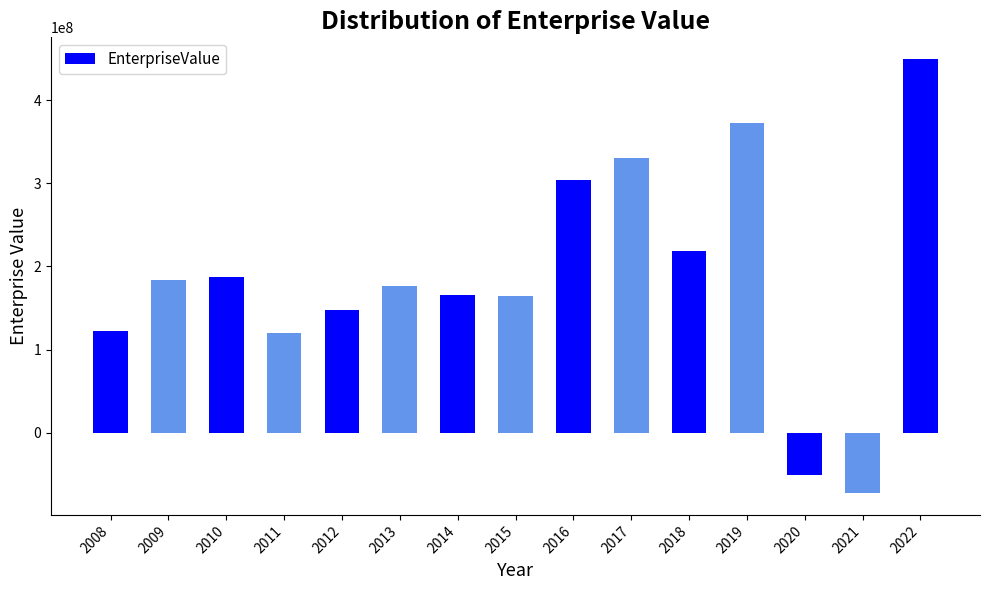

Approximately how many times larger is the value at 2012 compared to 2016?

0.5